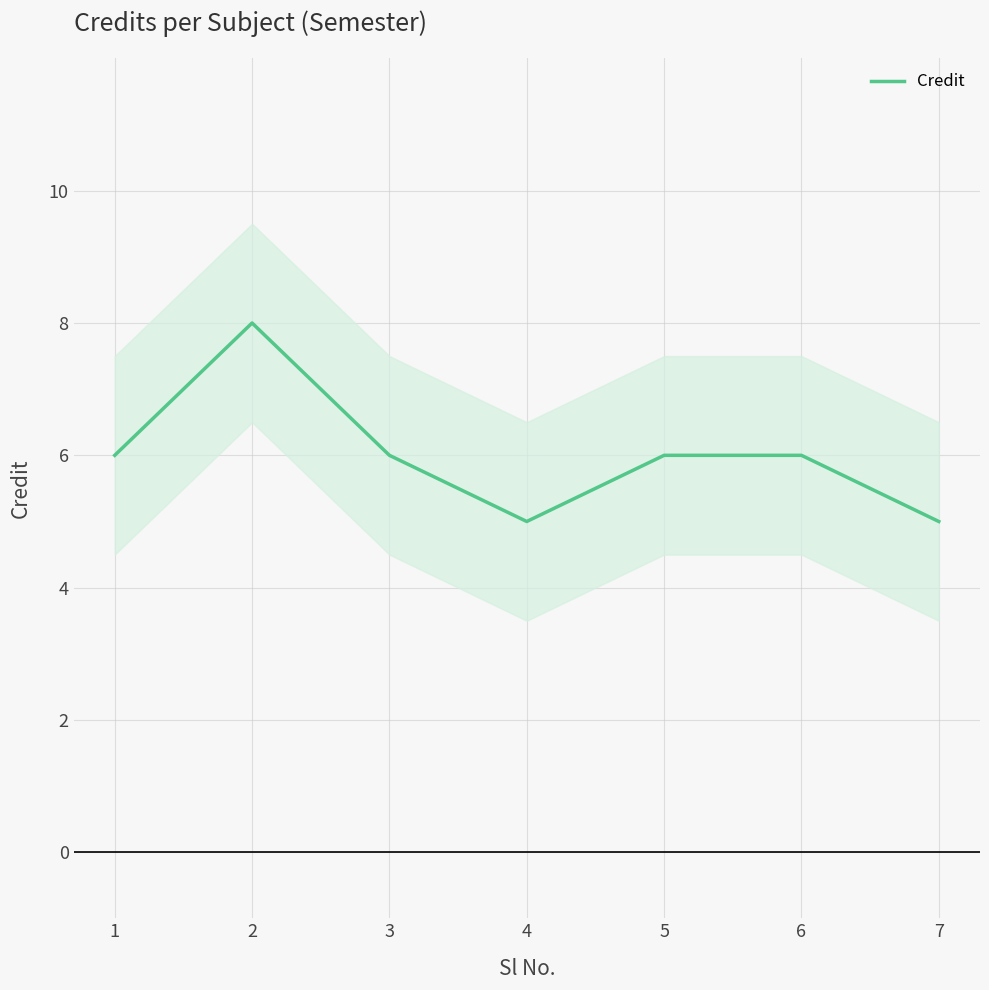

What is the average value?

6